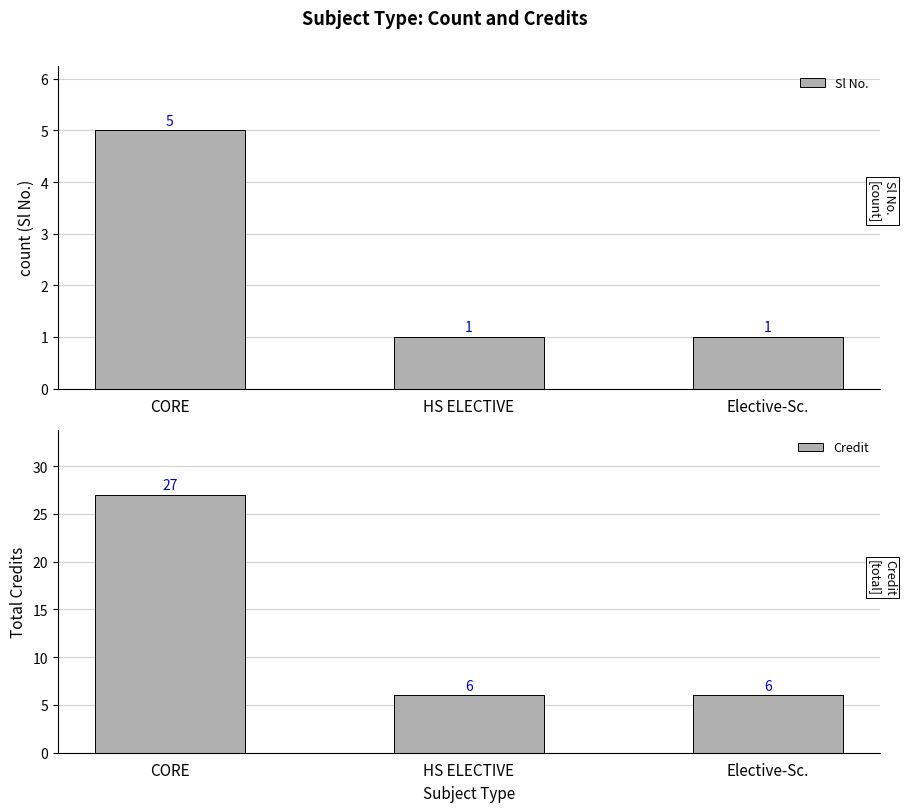

How many bars are there in total?

6